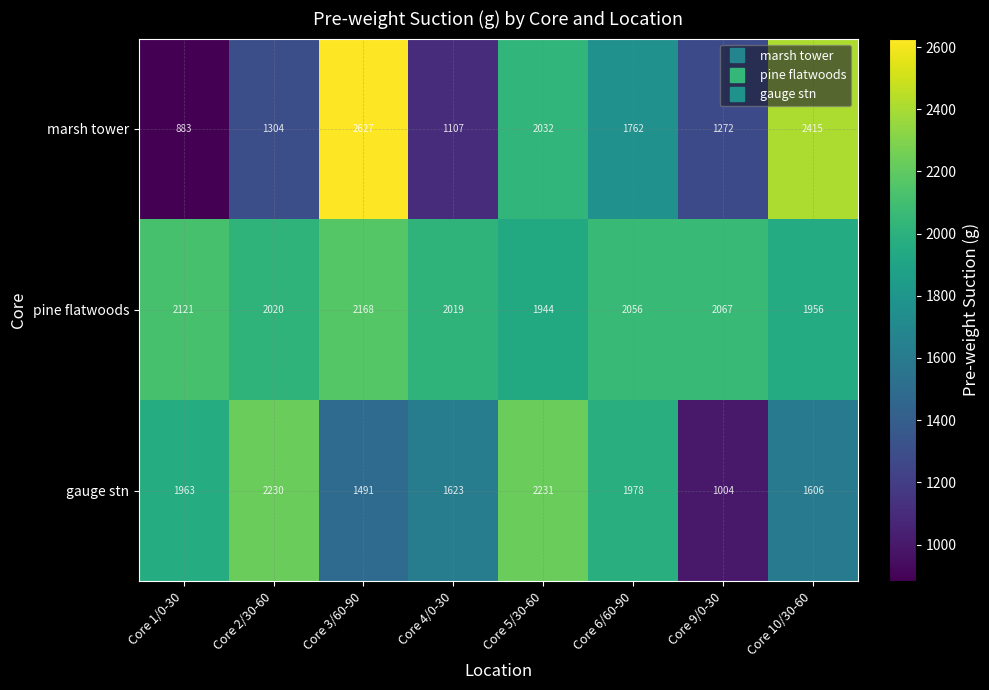

List the series in order of their overall mean, highest first.

pine flatwoods, gauge stn, marsh tower